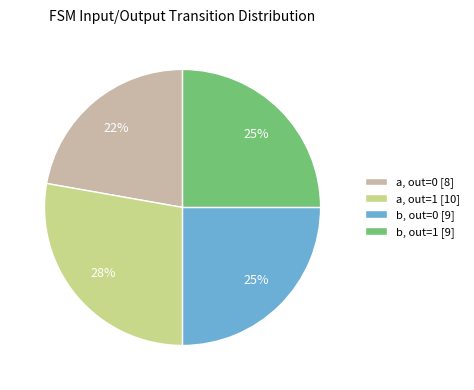

To the nearest percent, what portion does b, out=1 [9] represent?

25%